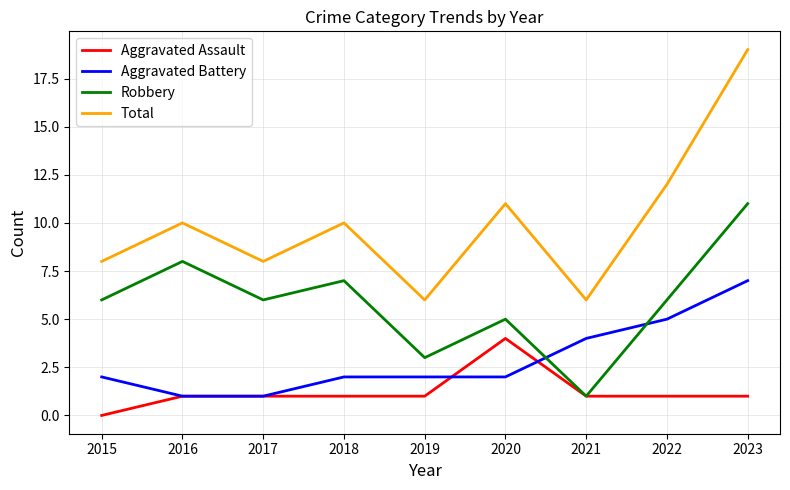

At which category is the sum across all series the highest?

2023